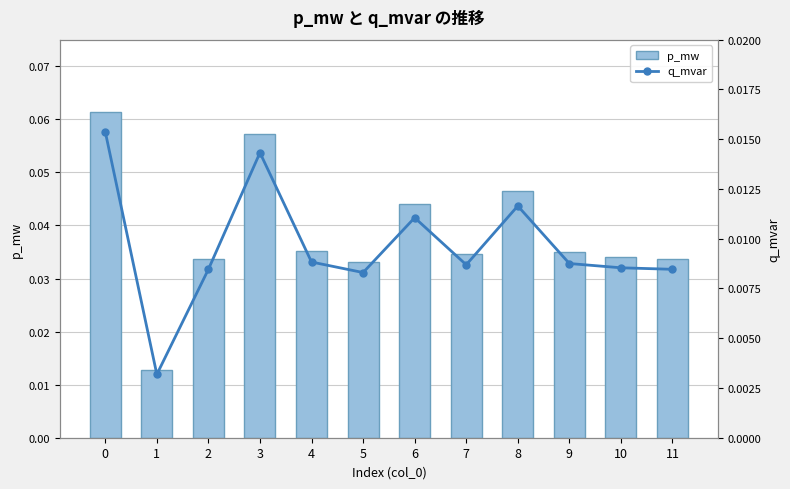

Which series has the largest total across all categories?

p_mw